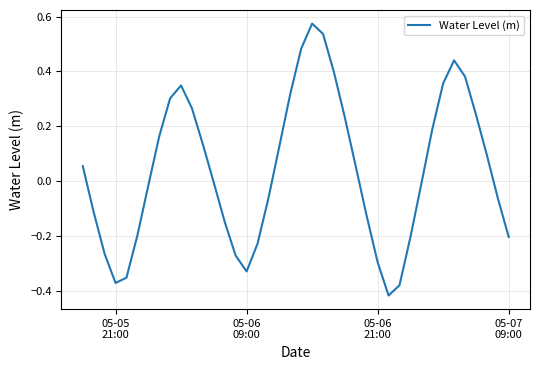

What is the difference between the second highest and minimum values?

1.0